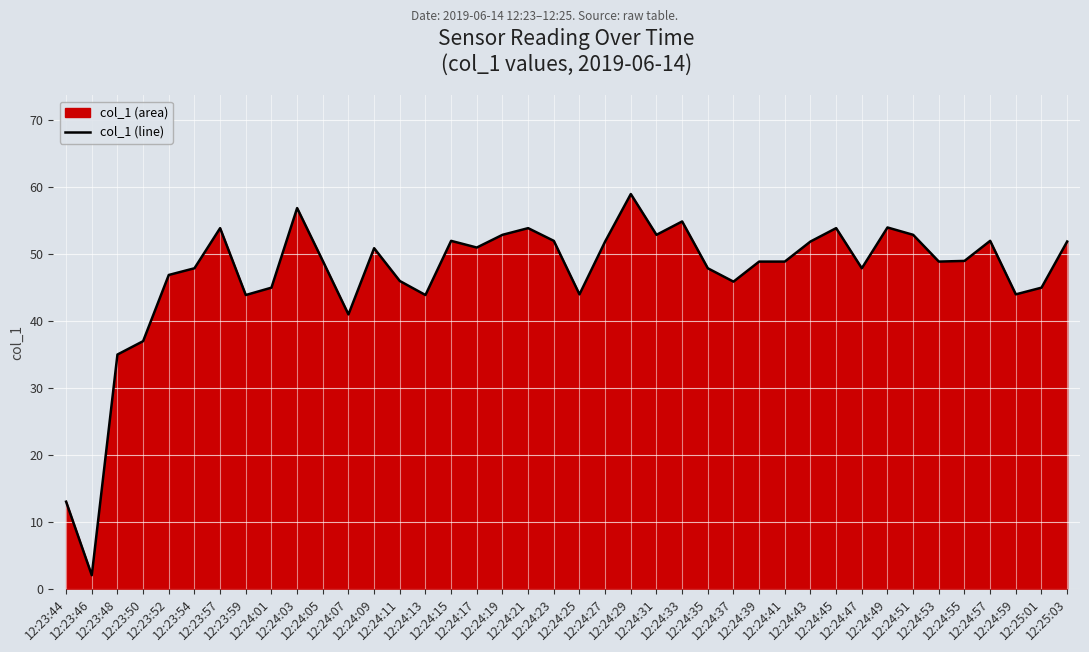

Approximately how many times larger is the value at 12:23:50 compared to 12:24:49?

0.7